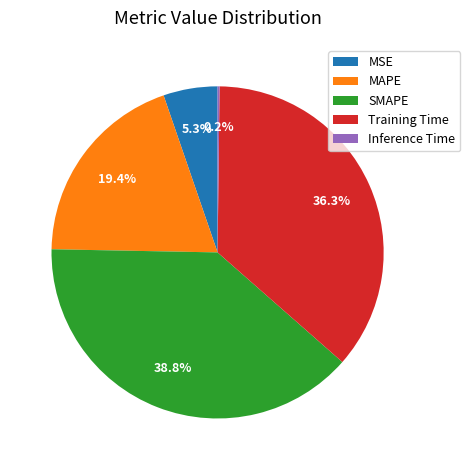

Approximately how many times larger is the value at MSE compared to MAPE?

0.3